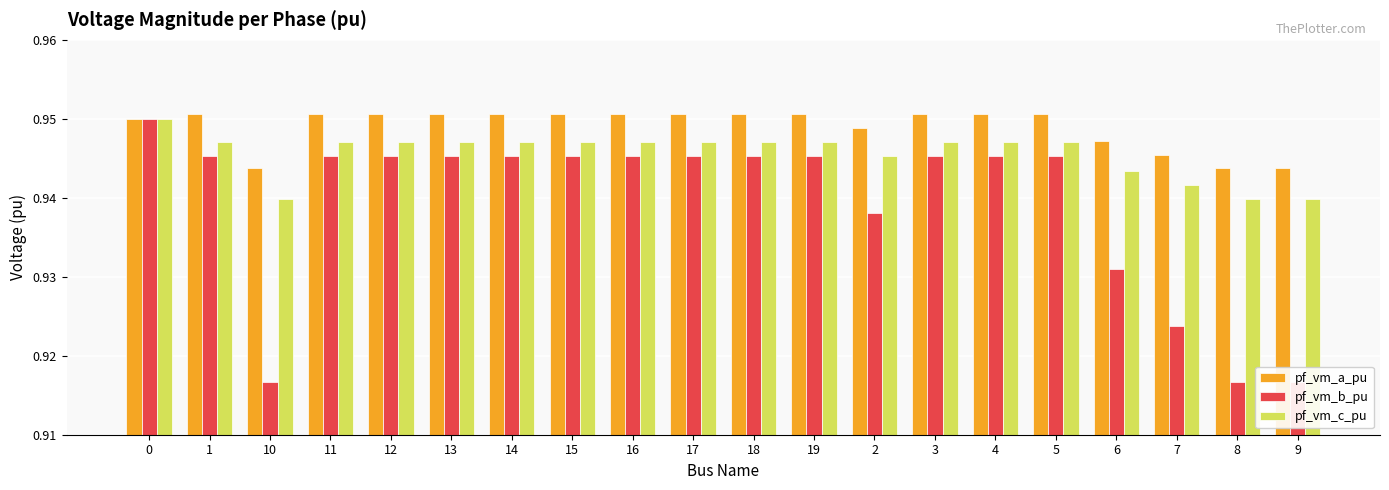

Rank the series by their average value, from lowest to highest.

pf_vm_b_pu, pf_vm_c_pu, pf_vm_a_pu